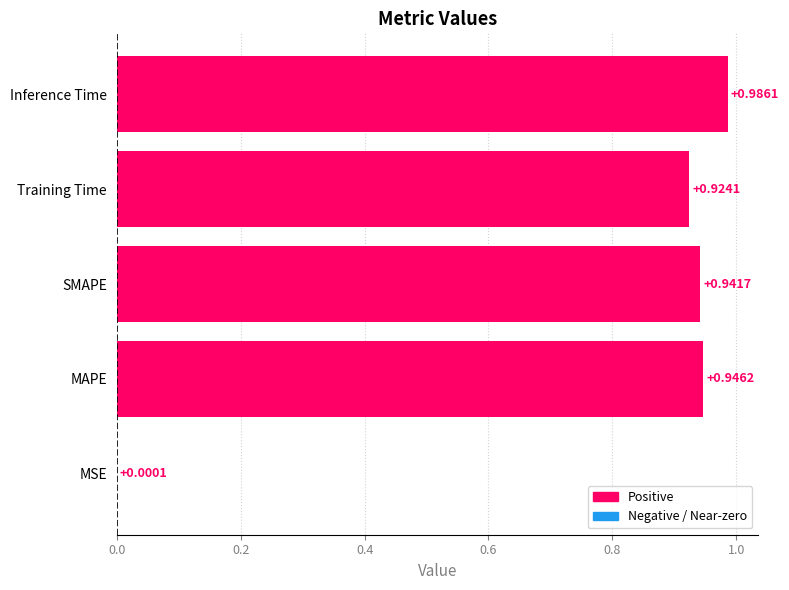

At which category does the chart reach its peak across all series?

Inference Time